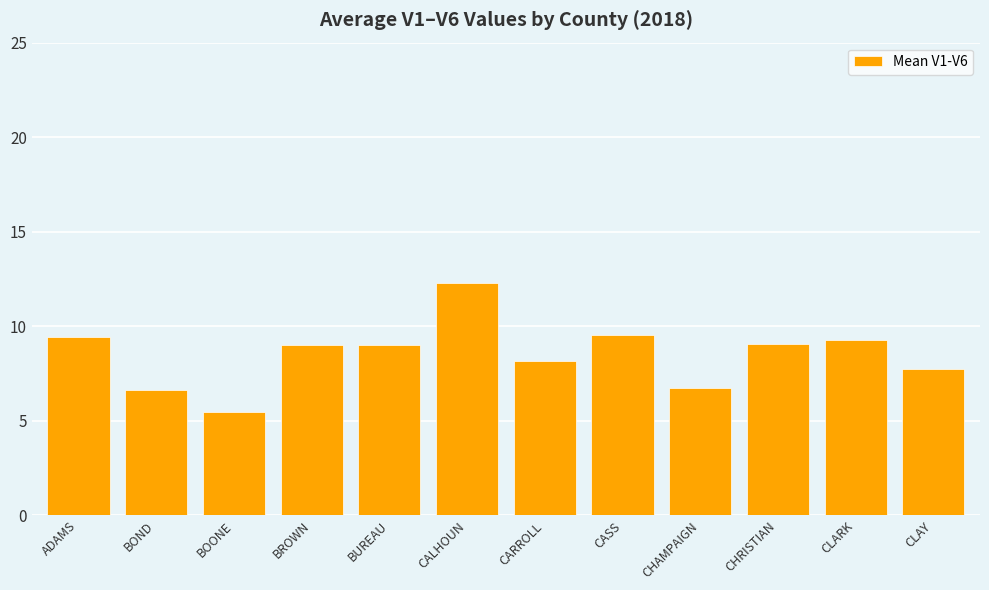

What is the sum of all values?

102.4